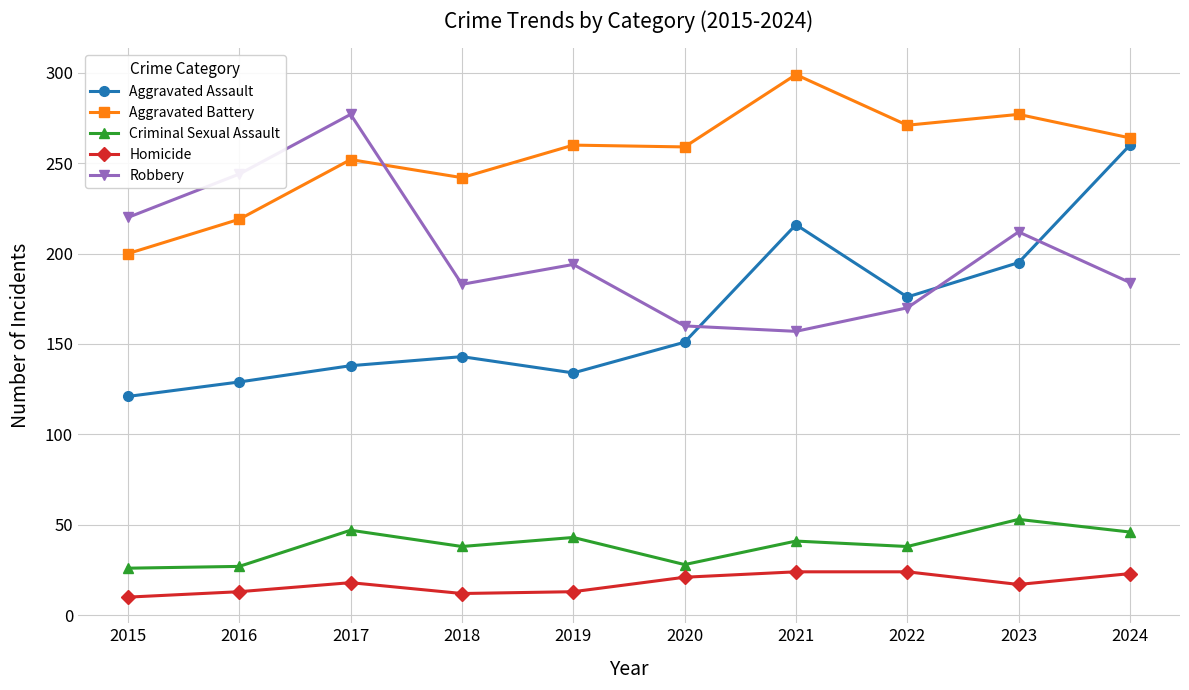

What is the sum of the Criminal Sexual Assault values at 2021 and 2024?

87